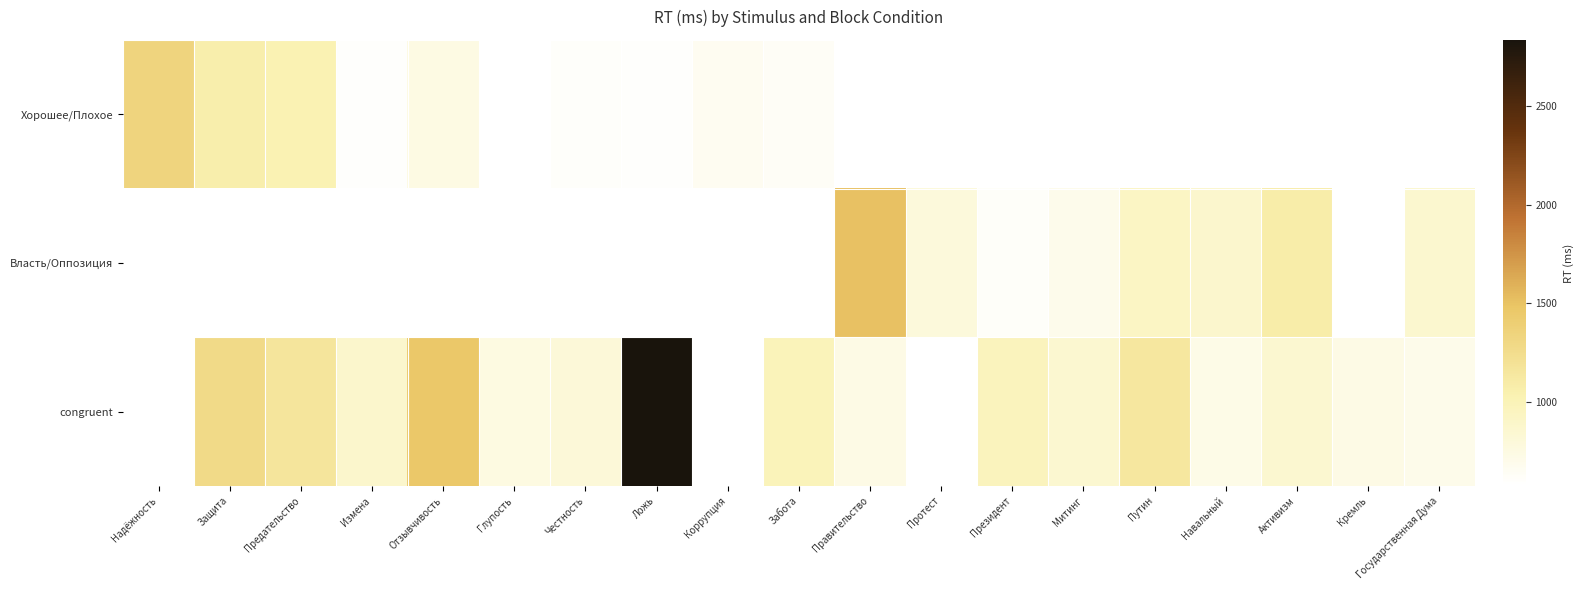

List the series in order of their overall mean, highest first.

Хорошее/Плохое, Власть/Оппозиция, congruent